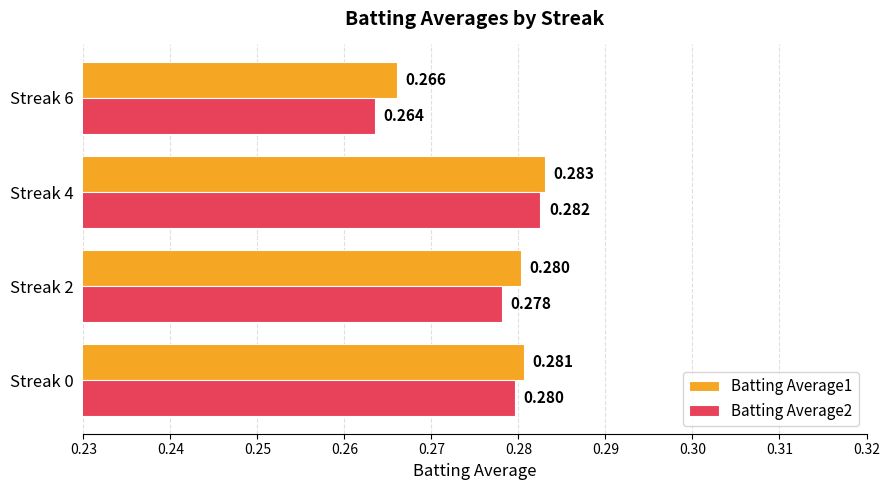

Is the value of Batting Average1 at Streak 4 greater than the value of Batting Average2 at Streak 4?

Yes